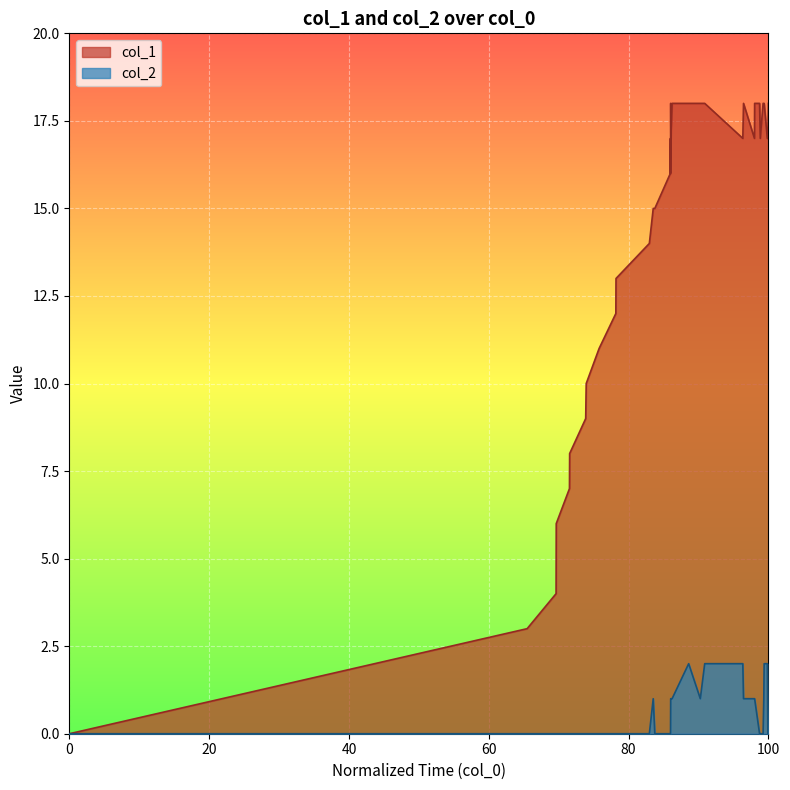

What is the difference between the second highest and second lowest values in the col_2 series?

2